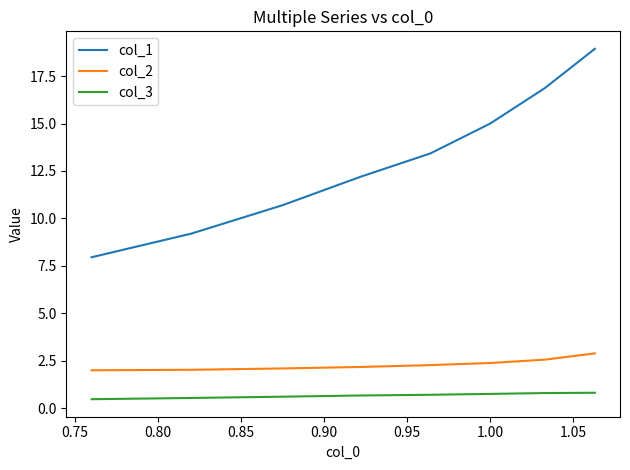

What is the greatest value displayed?

18.9